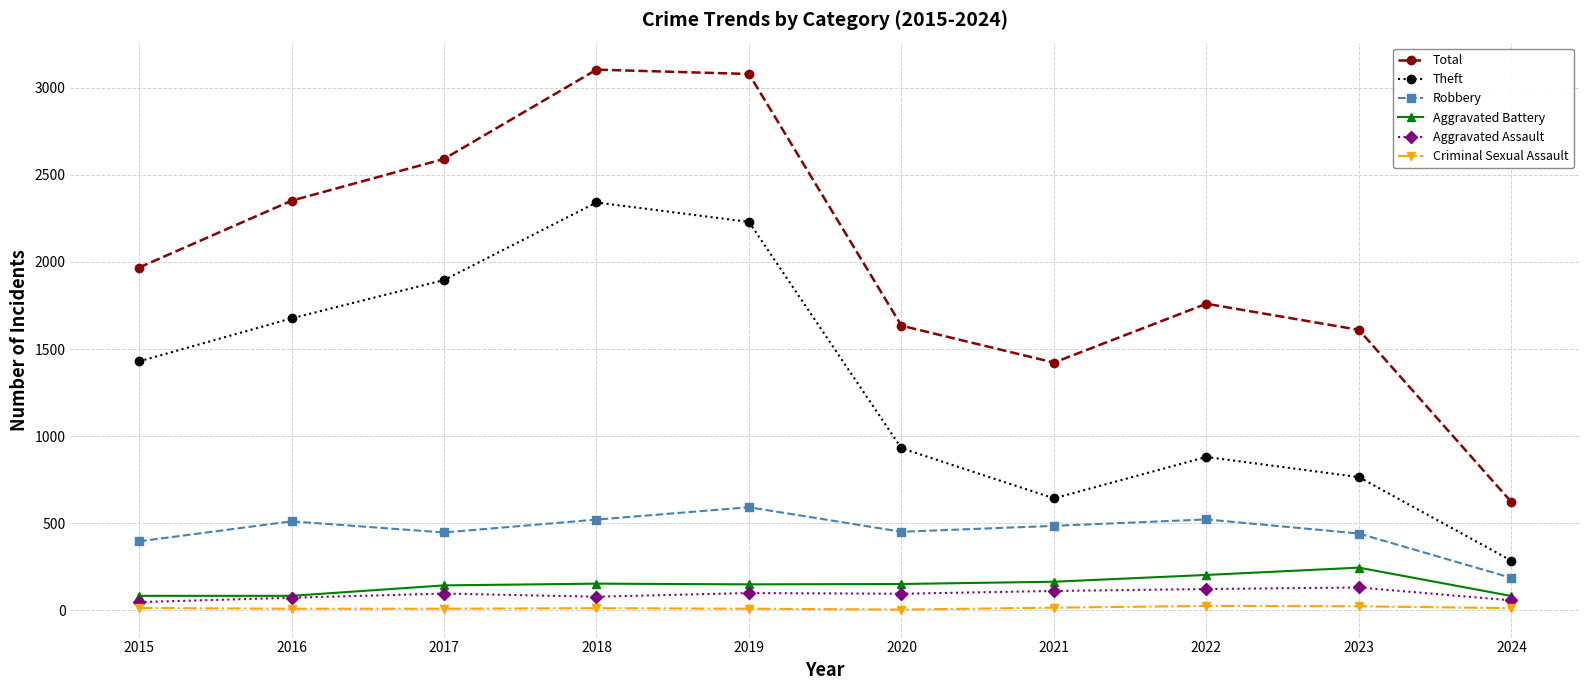

How many categories are shown in the chart?

10